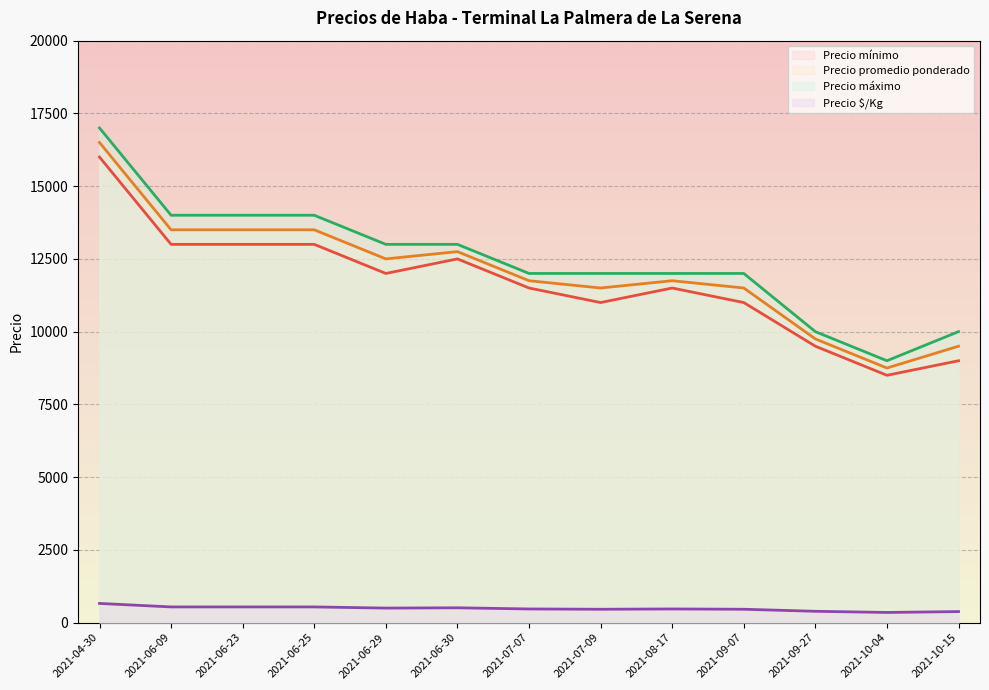

Reading right to left, list all the values displayed in this chart.

Precio mínimo: 9000	8500	9500	11000	11500	11000	11500	12500	12000	13000	13000	13000	16000
Precio promedio ponderado: 9500	8750	9750	11500	11750	11500	11750	12750	12500	13500	13500	13500	16500
Precio máximo: 10000	9000	10000	12000	12000	12000	12000	13000	13000	14000	14000	14000	17000
Precio $/Kg: 380	350	390	460	470	460	470	510	500	540	540	540	660